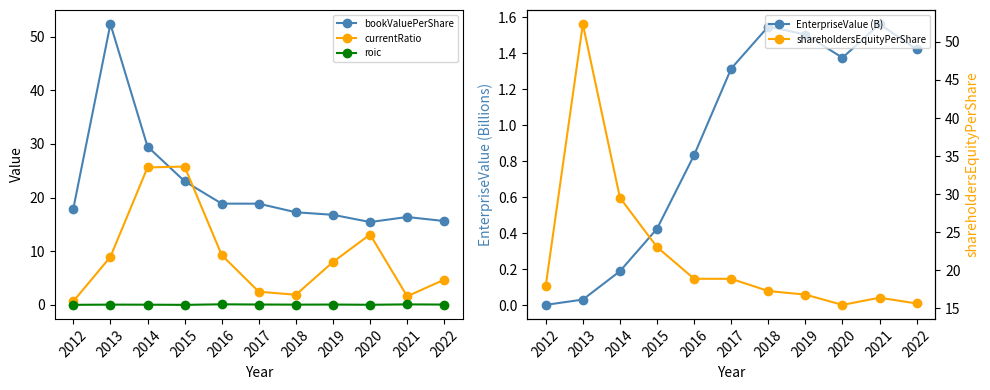

Reading left to right, extract all data points from this chart.

bookValuePerShare: 2012=17.9	2013=52.4	2014=29.5	2015=23.0	2016=18.9	2017=18.9	2018=17.3	2019=16.8	2020=15.4	2021=16.4	2022=15.6
currentRatio: 2012=0.7	2013=8.9	2014=25.6	2015=25.8	2016=9.3	2017=2.4	2018=1.9	2019=8.0	2020=13.1	2021=1.6	2022=4.7
roic: 2012=0.0	2013=0.0	2014=0.0	2015=-0.0	2016=0.1	2017=0.1	2018=0.0	2019=0.1	2020=0.0	2021=0.1	2022=0.1
EnterpriseValue (B): 2012=0.0	2013=0.0	2014=0.2	2015=0.4	2016=0.8	2017=1.3	2018=1.5	2019=1.5	2020=1.4	2021=1.6	2022=1.4
shareholdersEquityPerShare: 2012=17.9	2013=52.4	2014=29.5	2015=23.0	2016=18.9	2017=18.9	2018=17.3	2019=16.8	2020=15.4	2021=16.4	2022=15.6